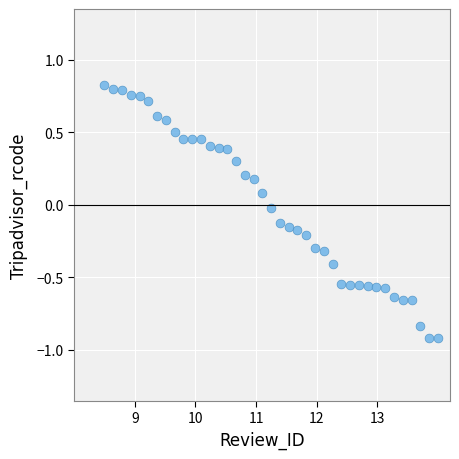

What is the range of X values (max minus min)?

5.5